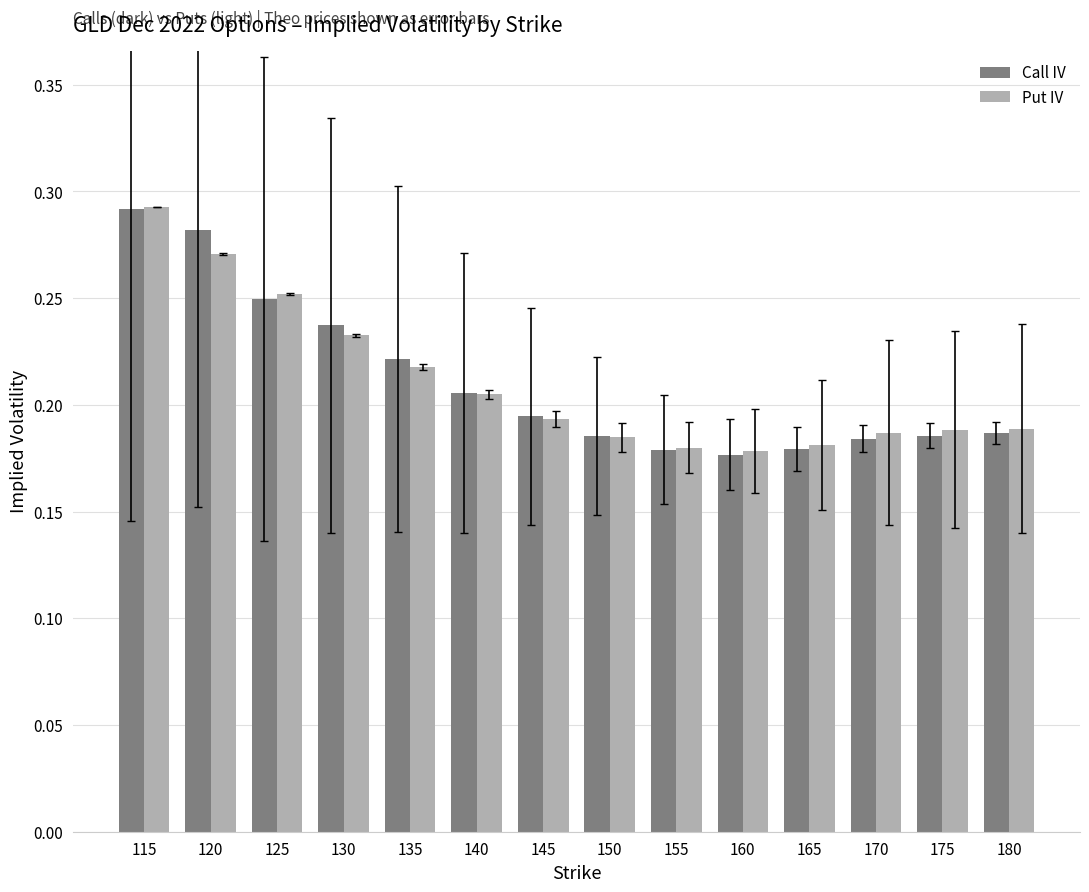

The Put IV series shows 0.1 at 165. True or false?

False